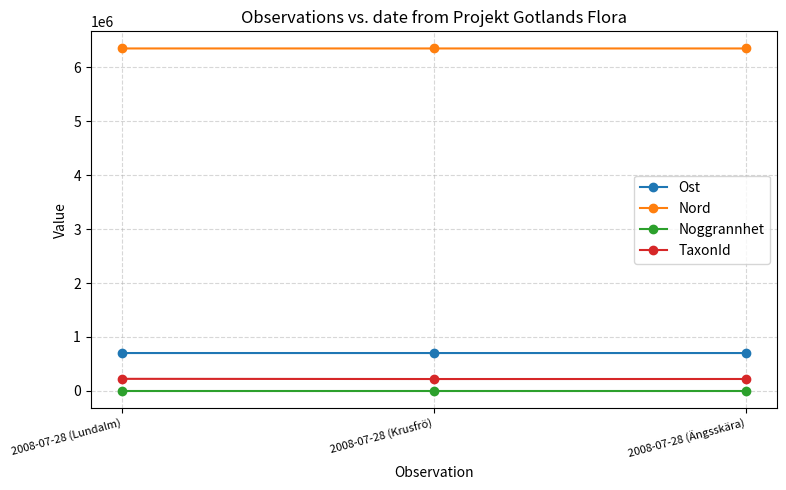

Count the Nord values in the range 6349321 to 6349412.

3